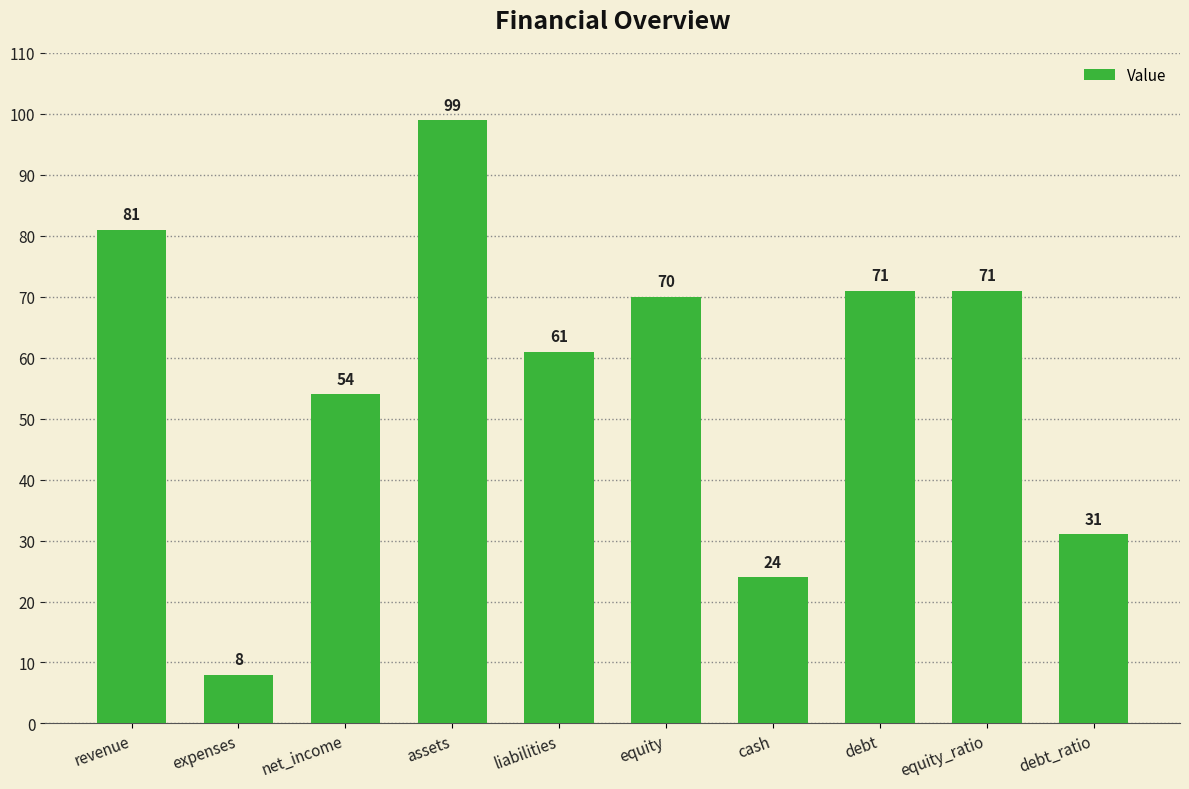

How many data points does each series have?

10